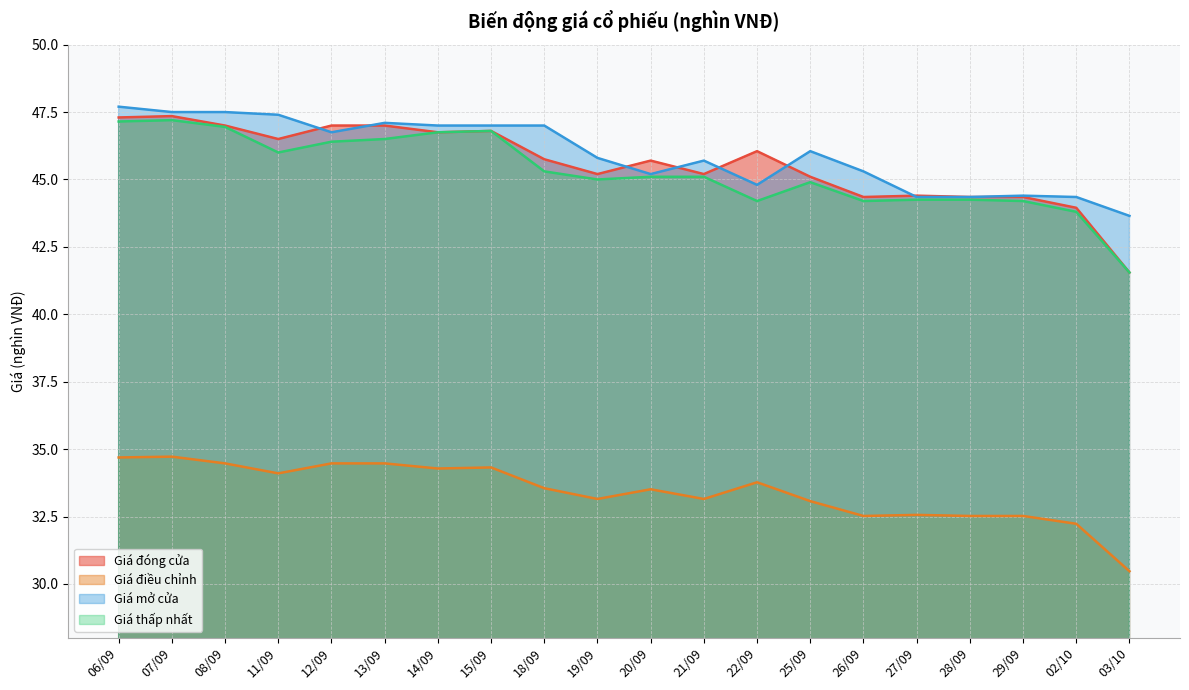

True or false: Giá điều chỉnh and Giá mở cửa intersect in this chart.

False